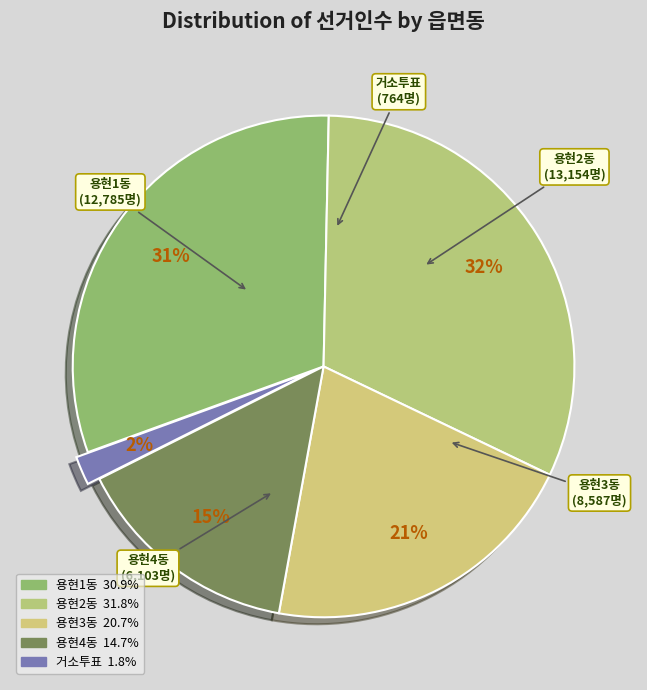

Combined, what portion of the pie is 용현4동 and 용현2동?

46.5%